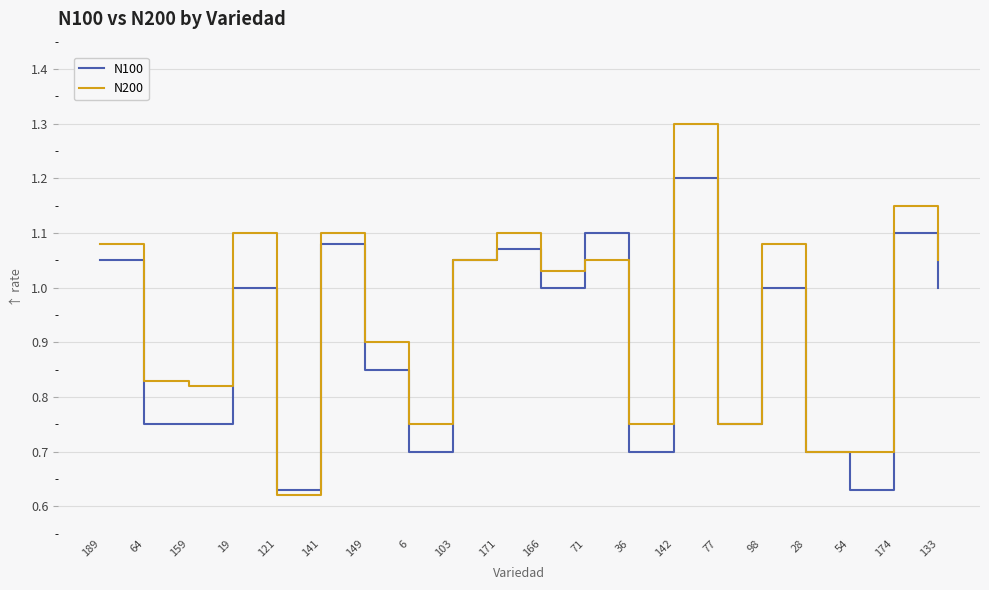

Rank the series by their maximum value, from lowest to highest.

N100, N200